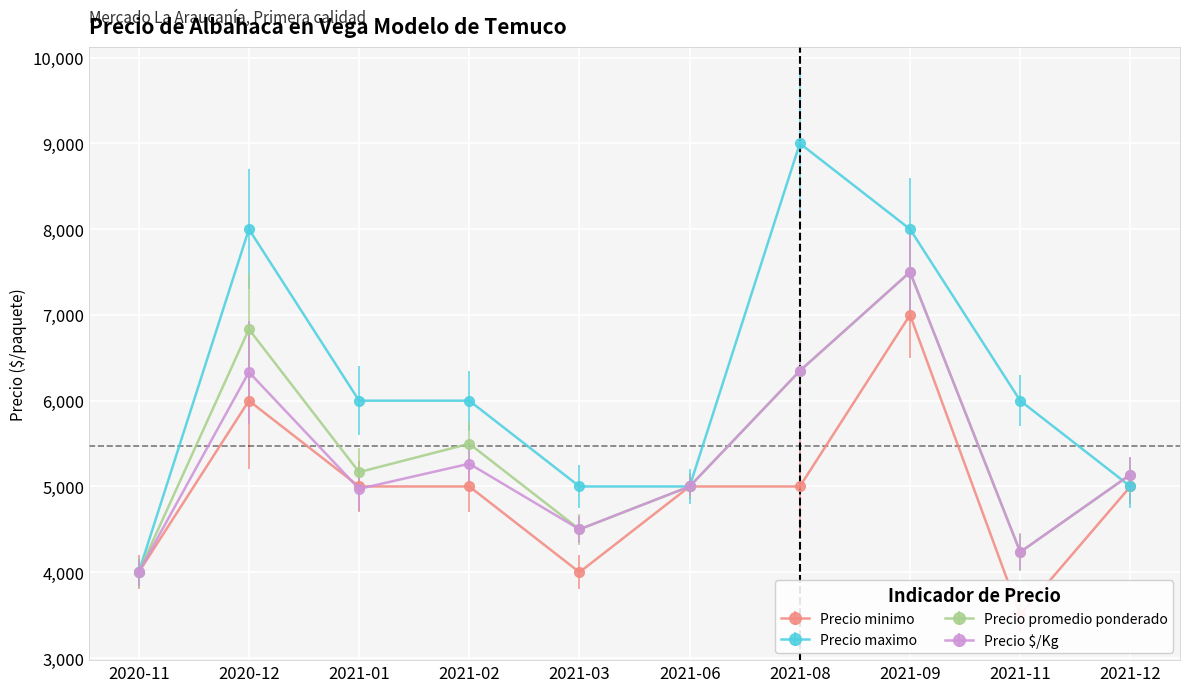

Is the value of Precio $/Kg at 2021-01 greater than the value of Precio minimo at 2021-03?

Yes